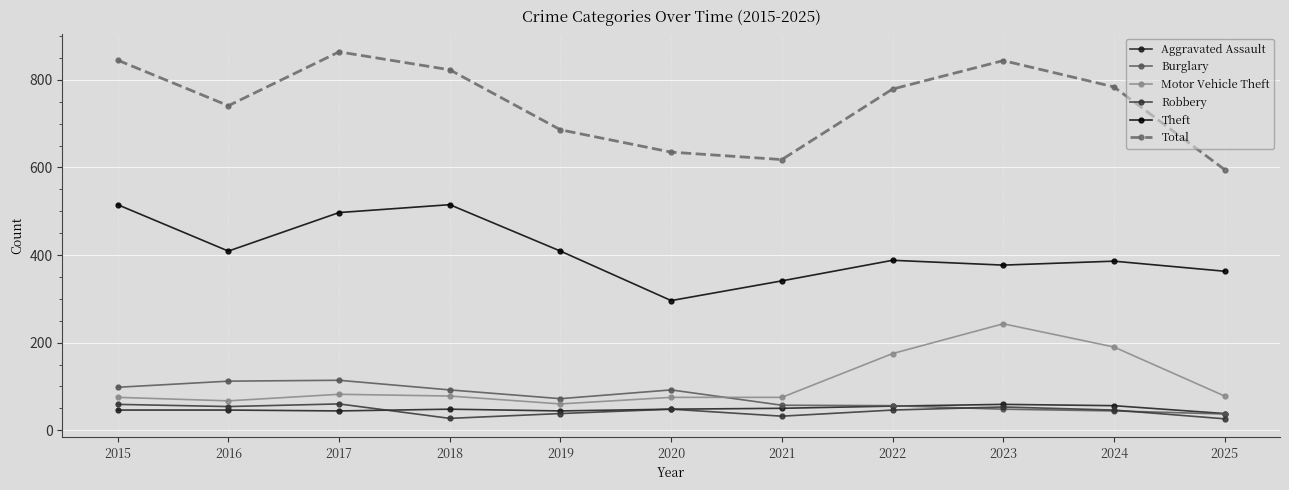

Read the Robbery value at 2025.

26